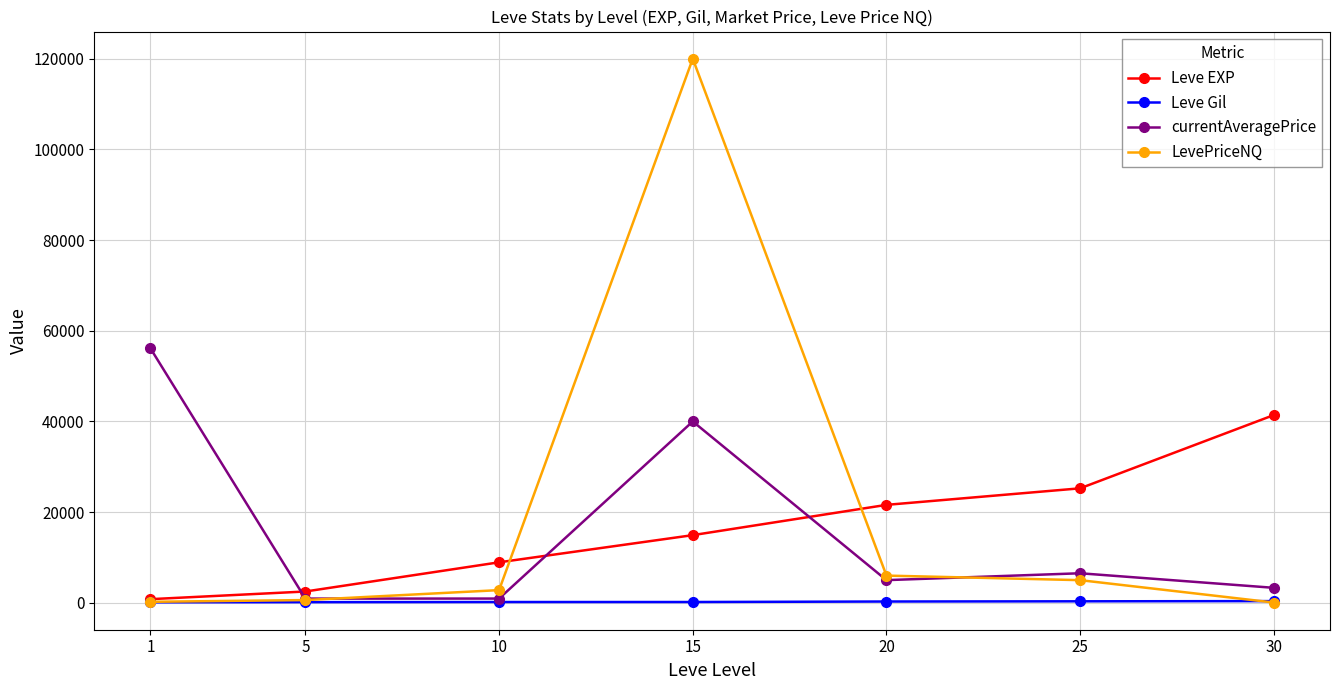

True or false: currentAveragePrice has more than 1 interior local peaks.

True